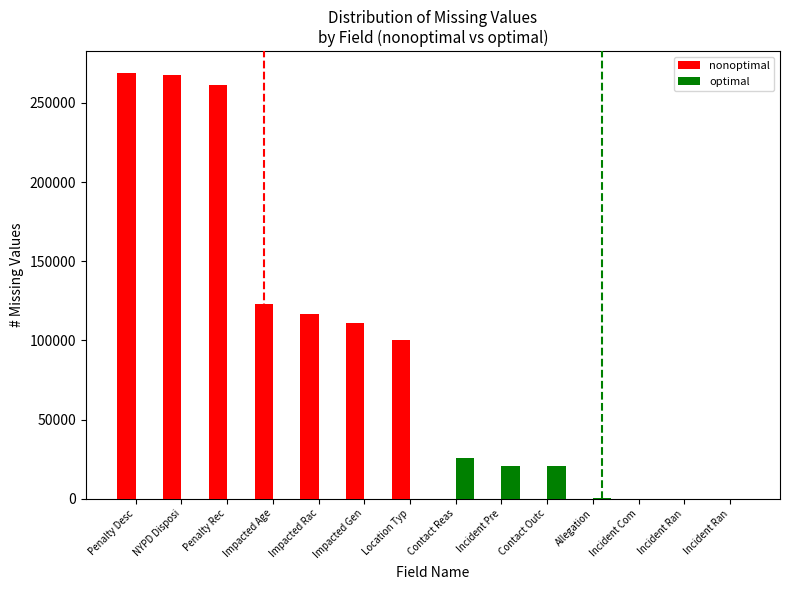

Are the bars grouped side by side (vs. stacked)?

Yes